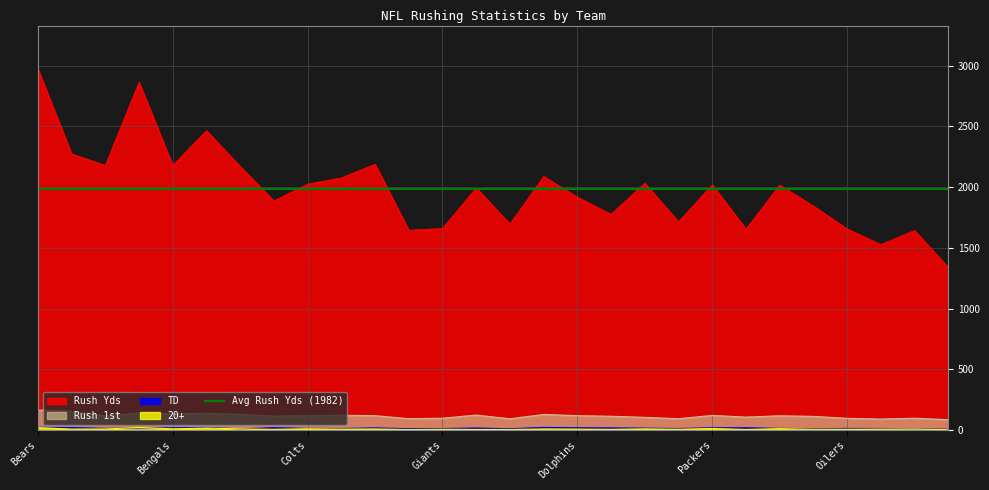

The 20+ series shows 5 at Browns. True or false?

False